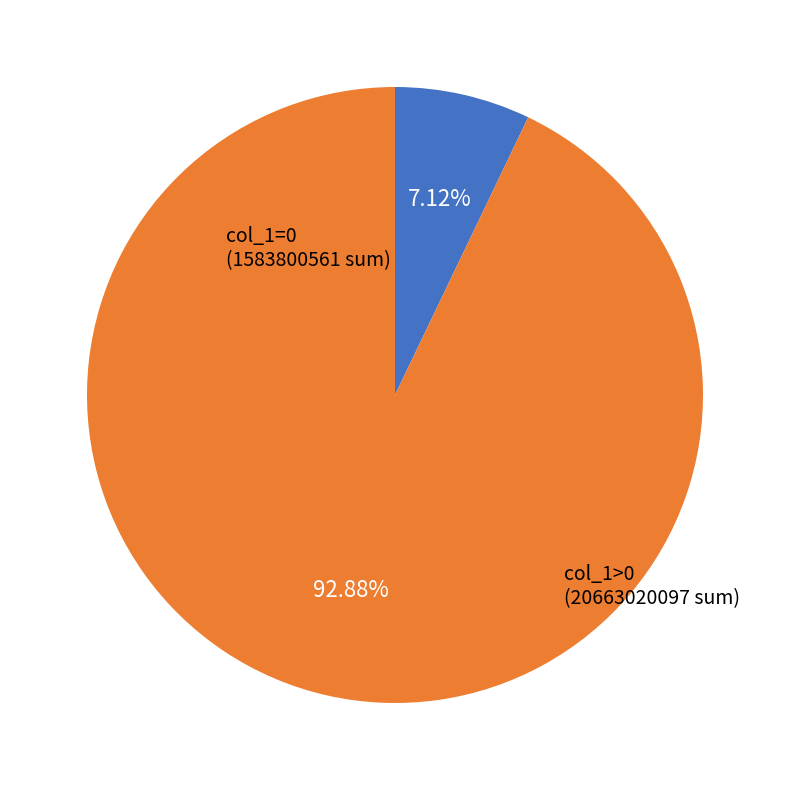

Is there any slice that represents more than half of the pie?

Yes